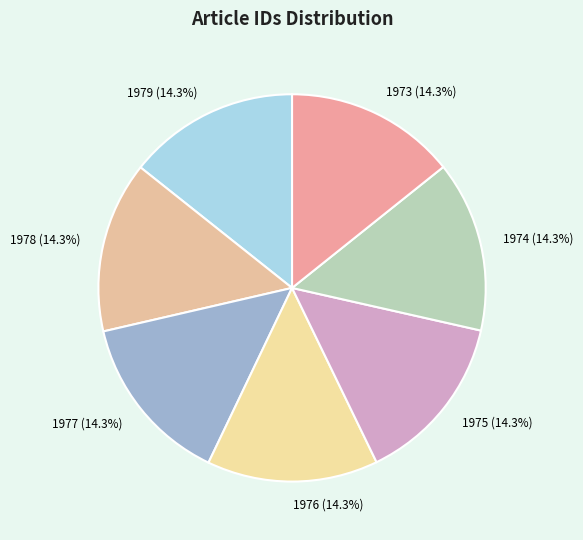

How many segments does this pie chart have?

7